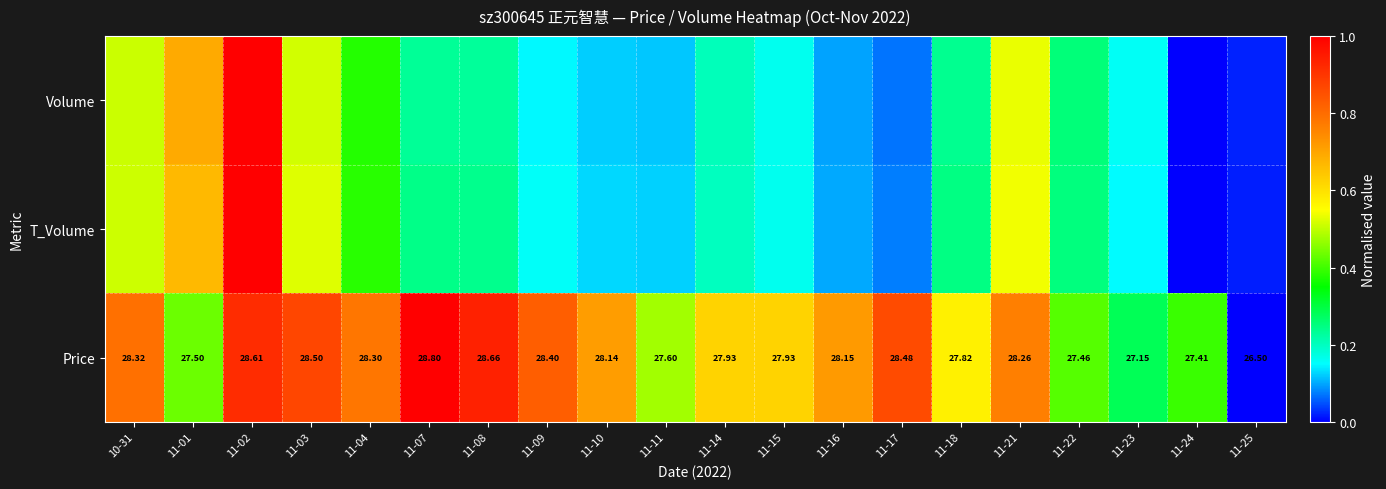

What is the maximum value shown in the chart?

1.0